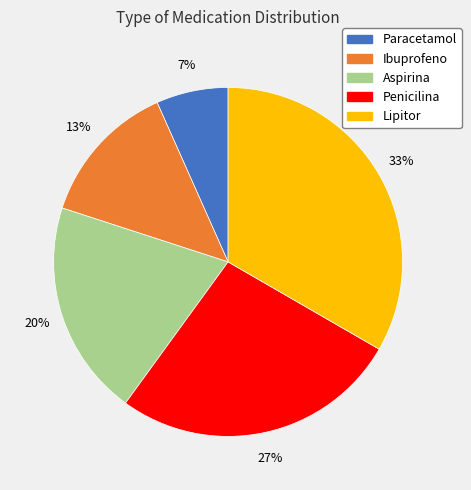

Between Penicilina and Paracetamol, which is larger?

Penicilina